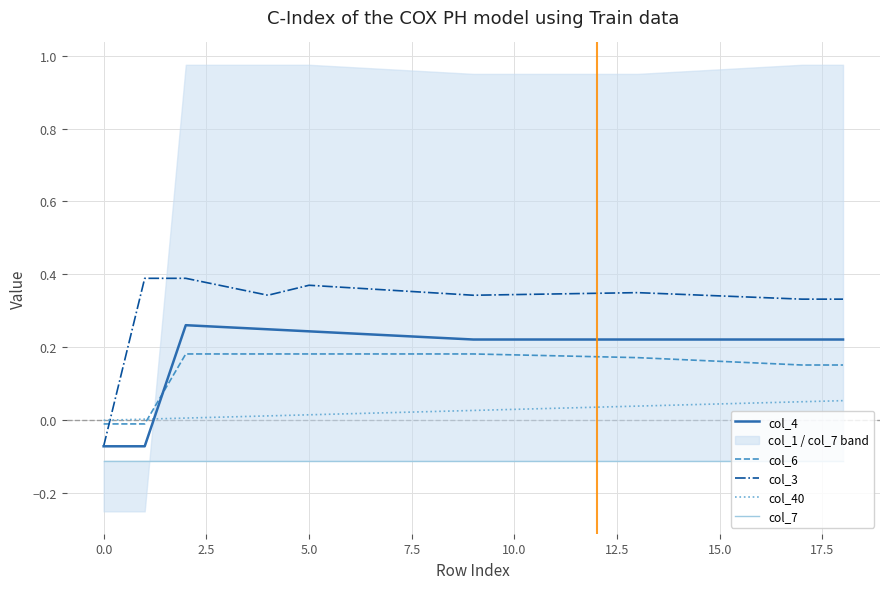

Which series ends up on top after the final intersection of col_40 and col_6?

col_6